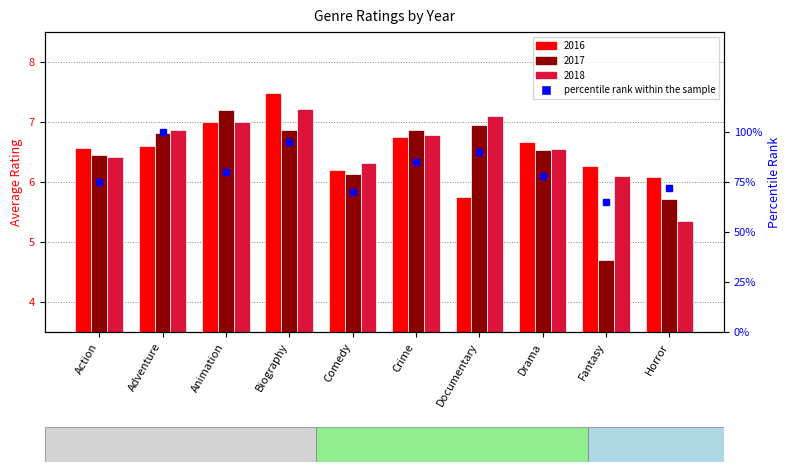

The value at Fantasy is 65. True or false?

True